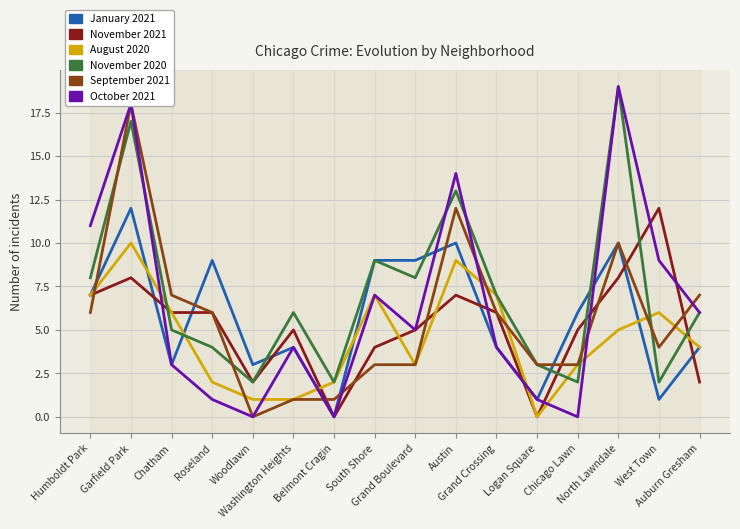

What is the sum of the September 2021 values at Austin and Woodlawn?

12